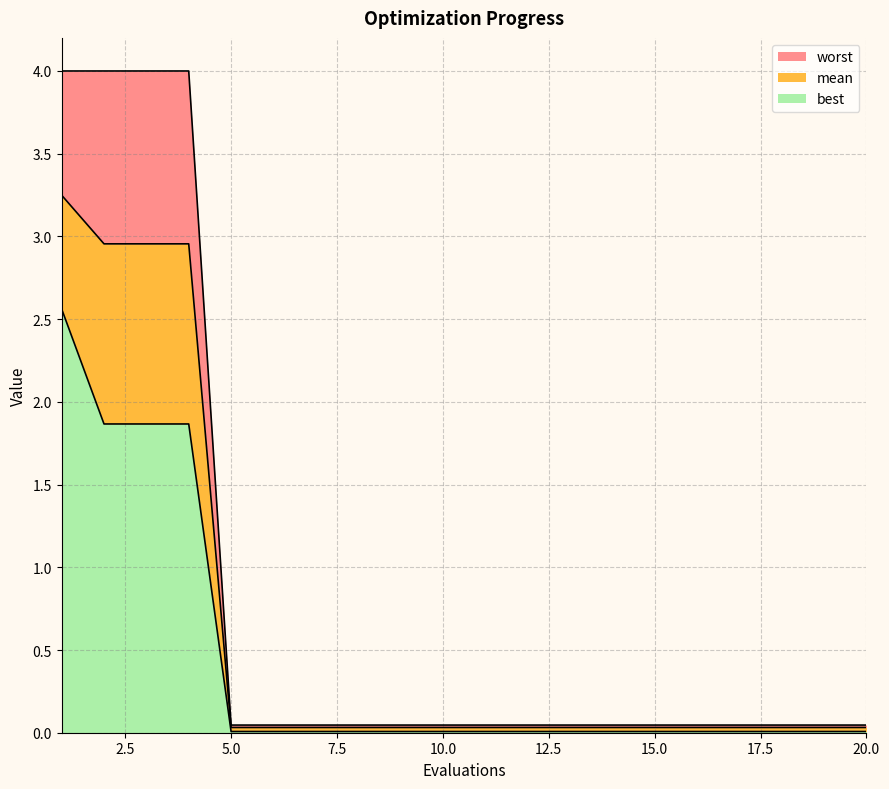

Rank the series by their maximum value, from highest to lowest.

worst, mean, best